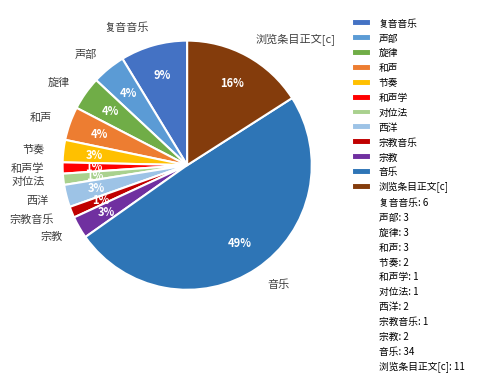

What percentage is the 节奏 slice, to the nearest percent?

3%